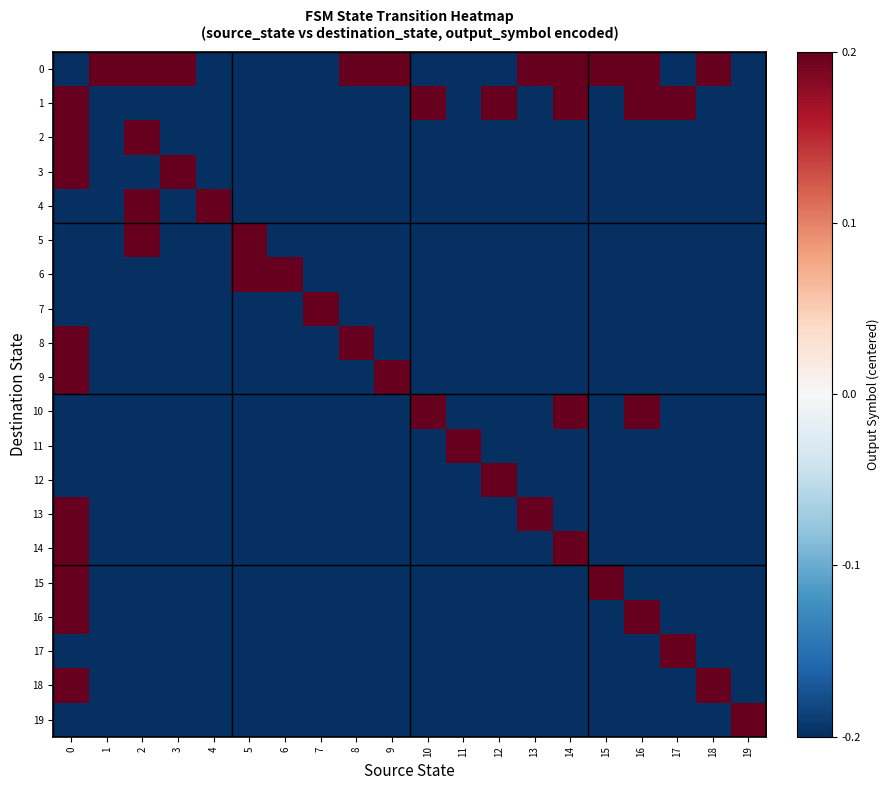

At 1, list the series in order from smallest to largest.

1, 2, 3, 4, 5, 6, 7, 8, 9, 10, 11, 12, 13, 14, 15, 16, 17, 18, 19, 0